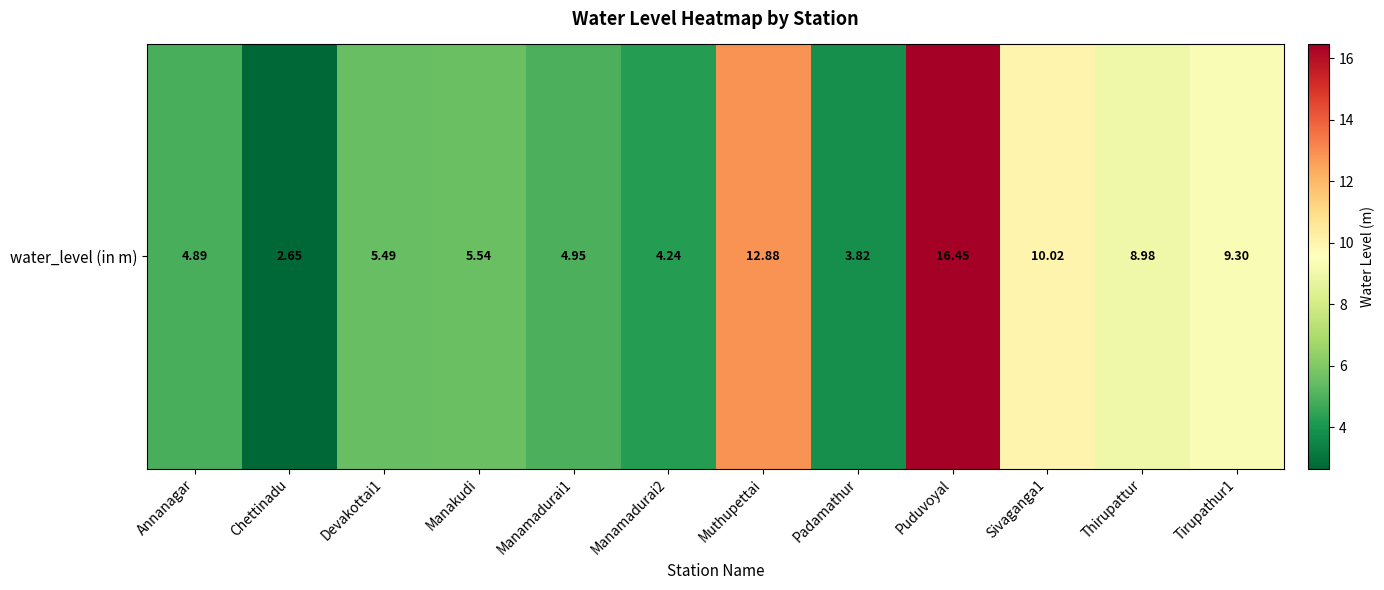

Rank the categories by value from lowest to highest.

Chettinadu, Padamathur, Manamadurai2, Annanagar, Manamadurai1, Devakottai1, Manakudi, Thirupattur, Tirupathur1, Sivaganga1, Muthupettai, Puduvoyal